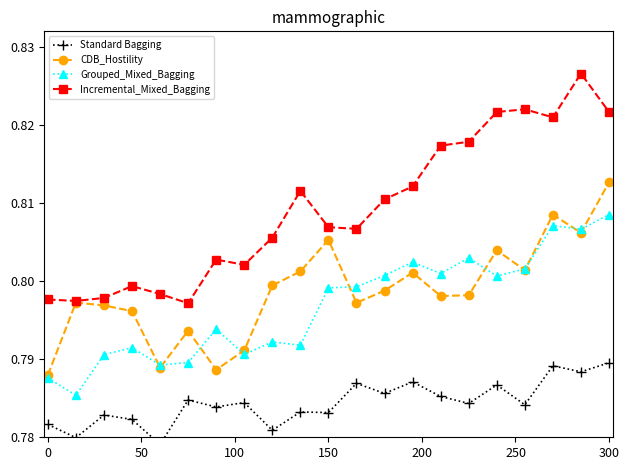

True or false: CDB_Hostility and Standard Bagging cross at least once.

False